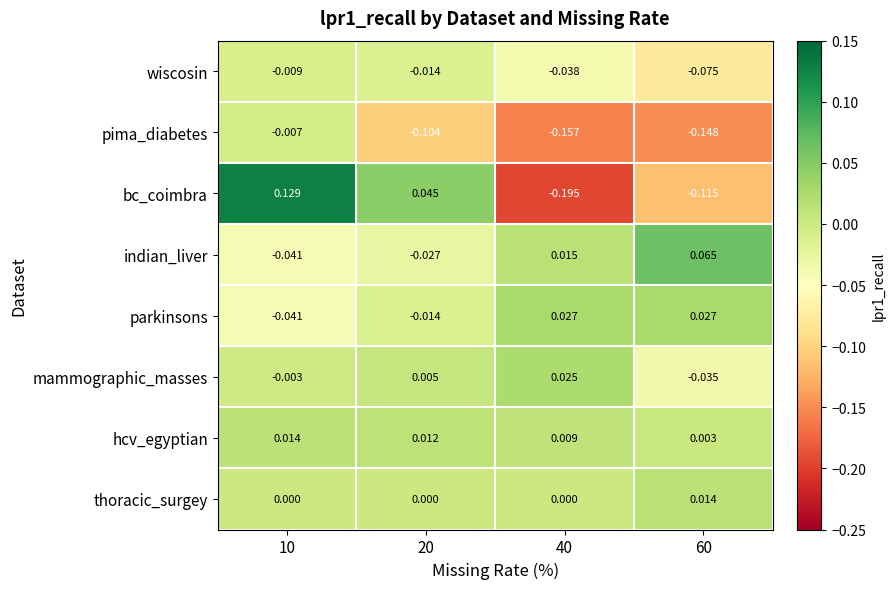

Which category has the highest value across all series?

10